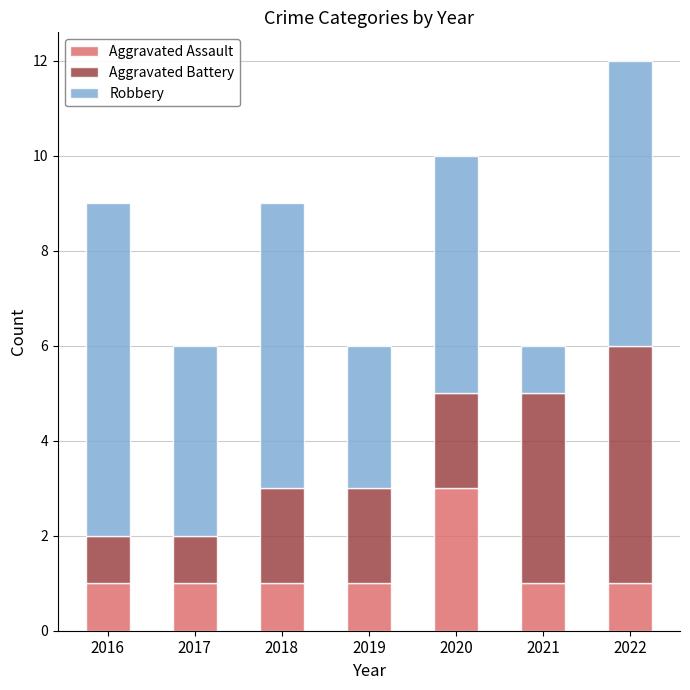

What is the maximum value for Aggravated Assault?

3